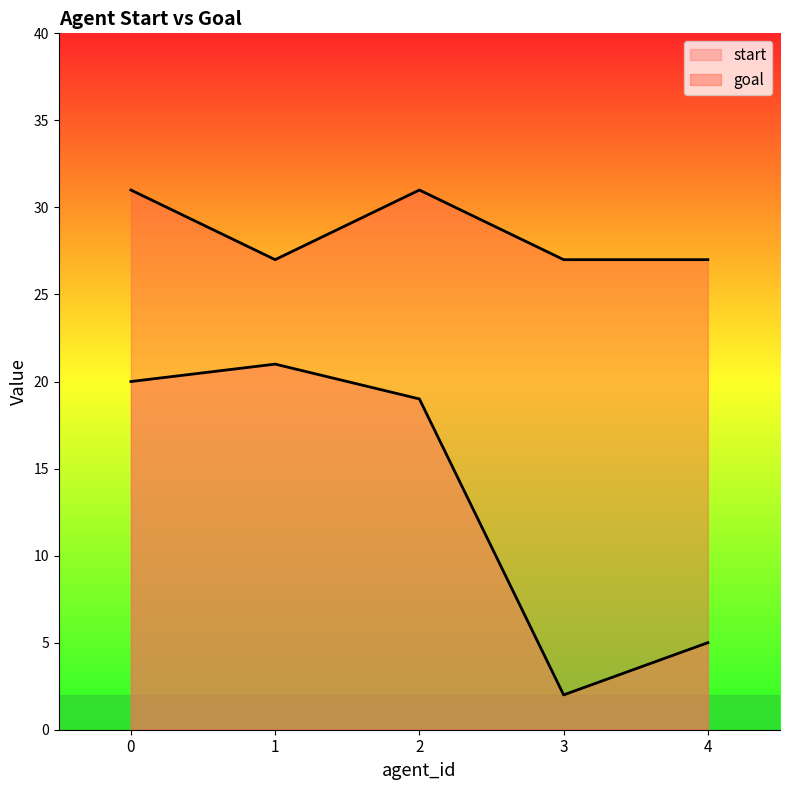

What is the sum of the goal values at 1 and 2?

58